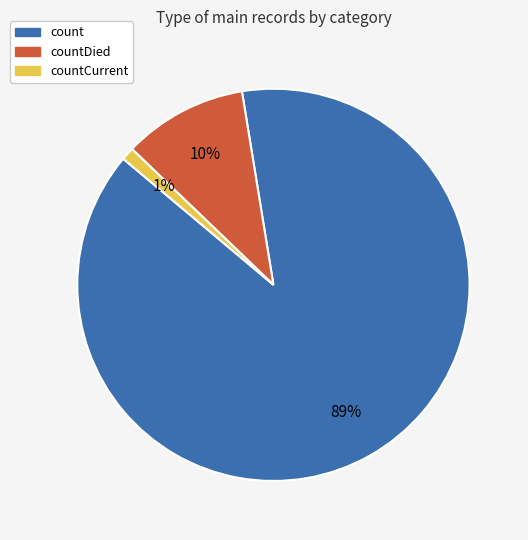

Do countCurrent and countDied together represent more than half of the pie?

No